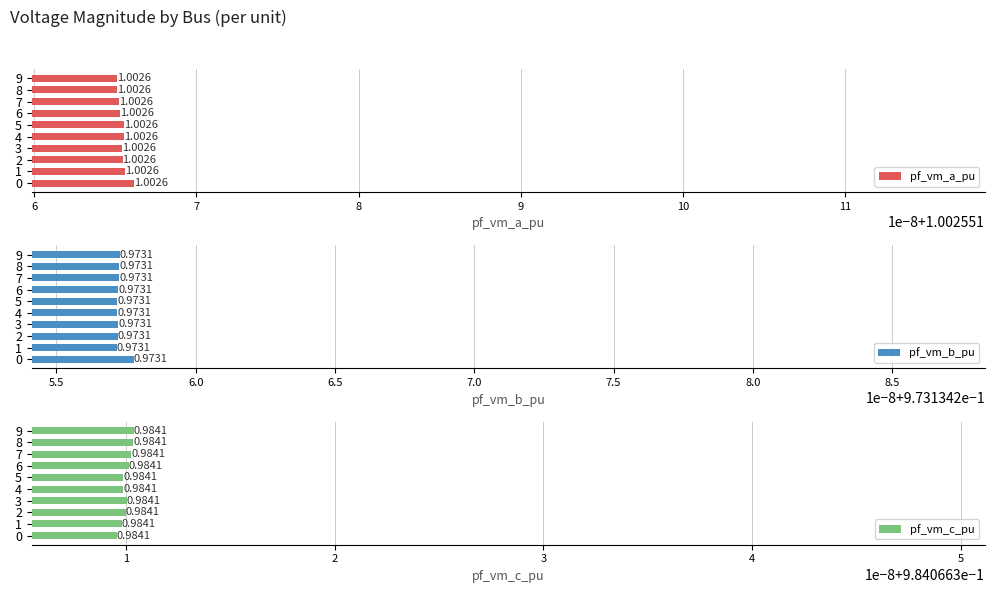

True or false: pf_vm_c_pu has a value of 1.3 at 6.

False